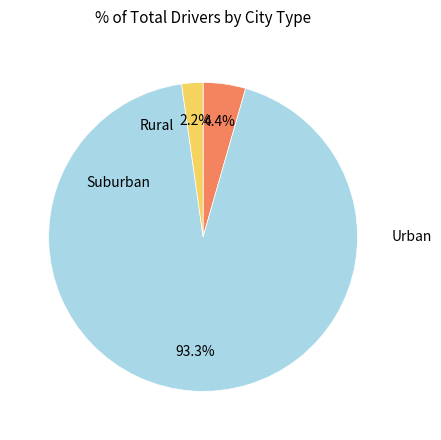

How many segments does this pie chart have?

3